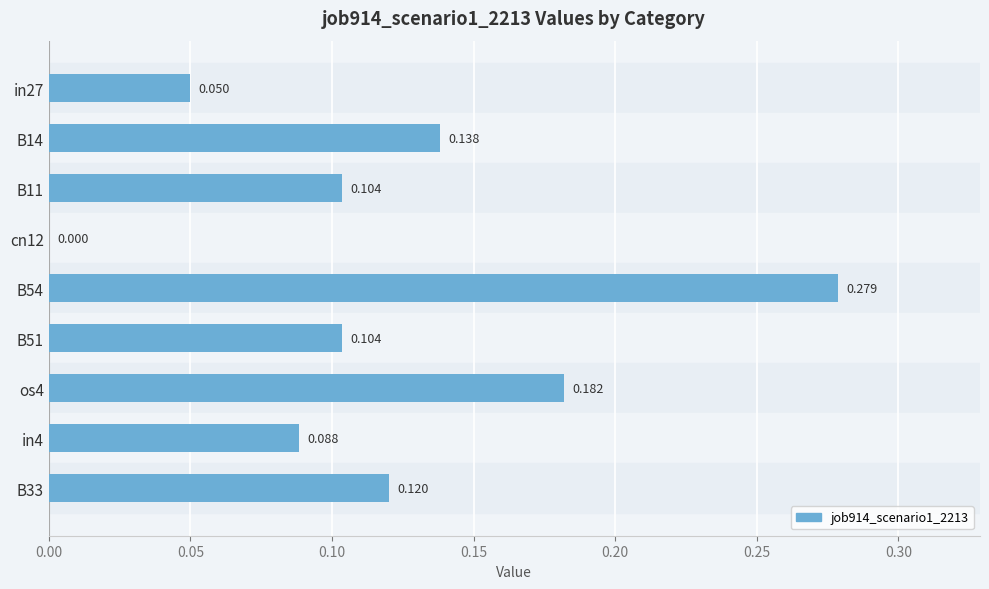

How many series are shown in this chart?

1